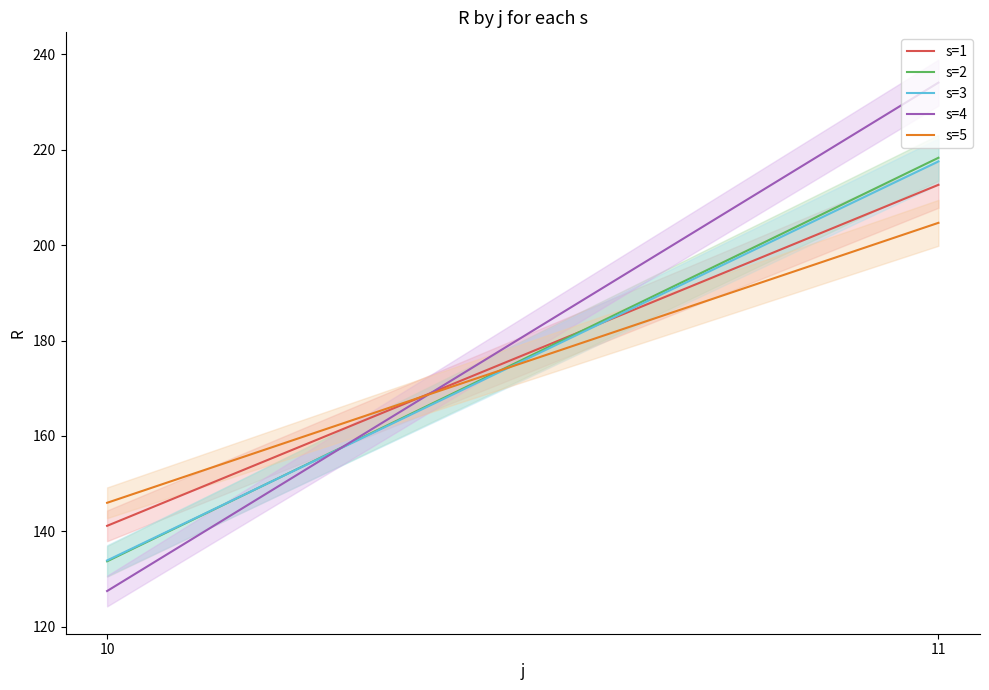

What is the spread (max minus min) of values at 10?

18.5